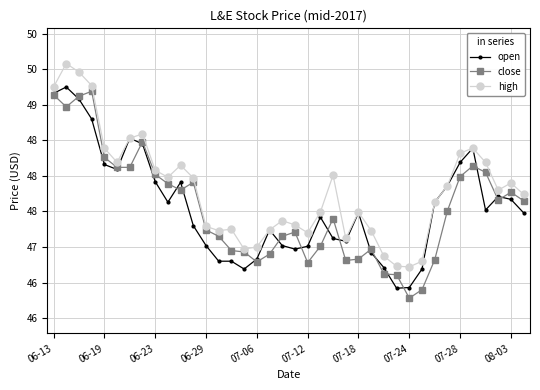

What is the sum of all open values?

1807.4